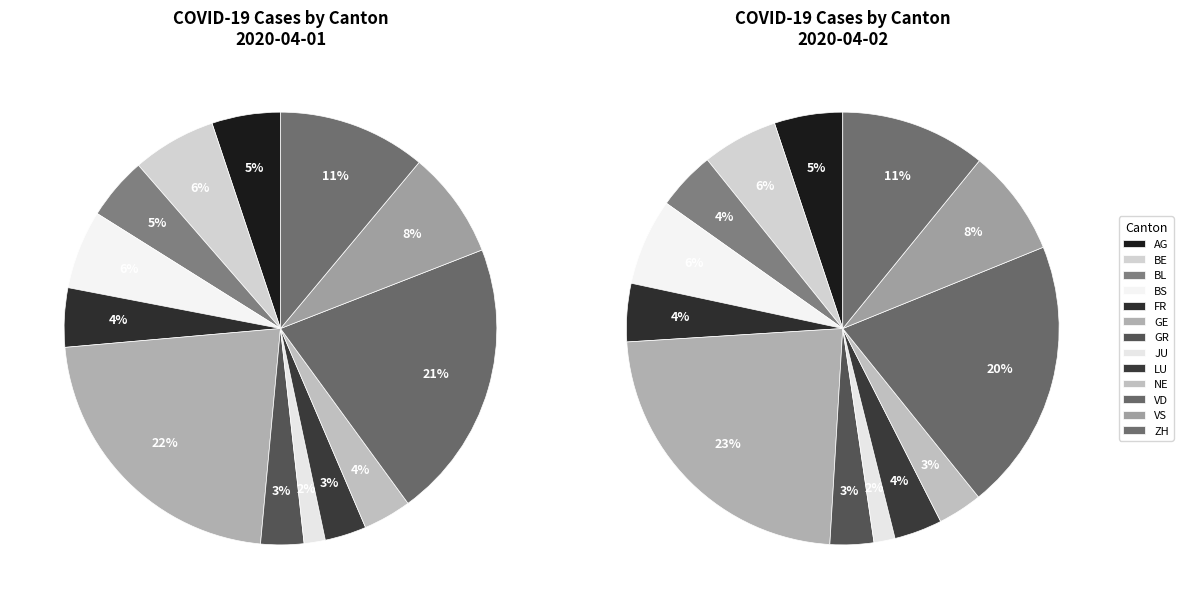

Approximately how many times larger is the value at LU compared to VS?

0.4